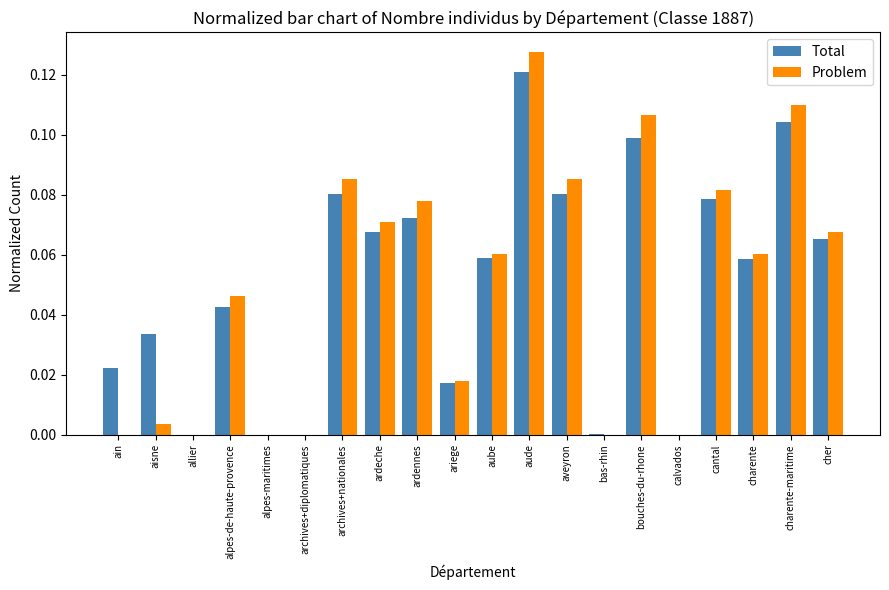

At which label does Total reach its peak?

aude